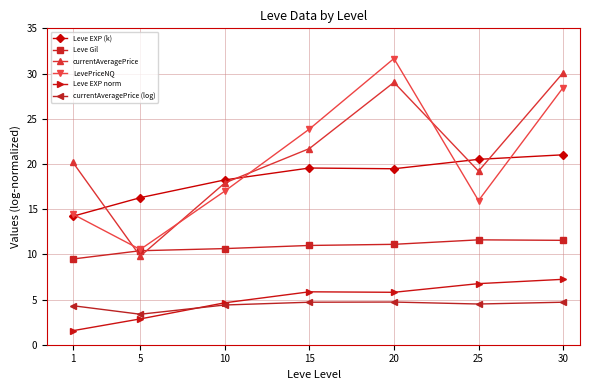

True or false: currentAveragePrice has more than 2 points higher than both neighbors.

False